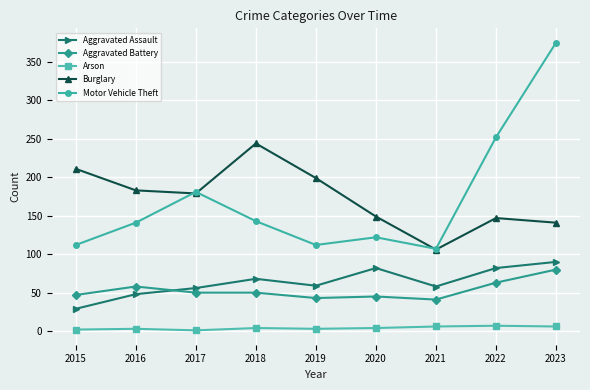

What is the difference between the second highest and second lowest values in the Aggravated Battery series?

20